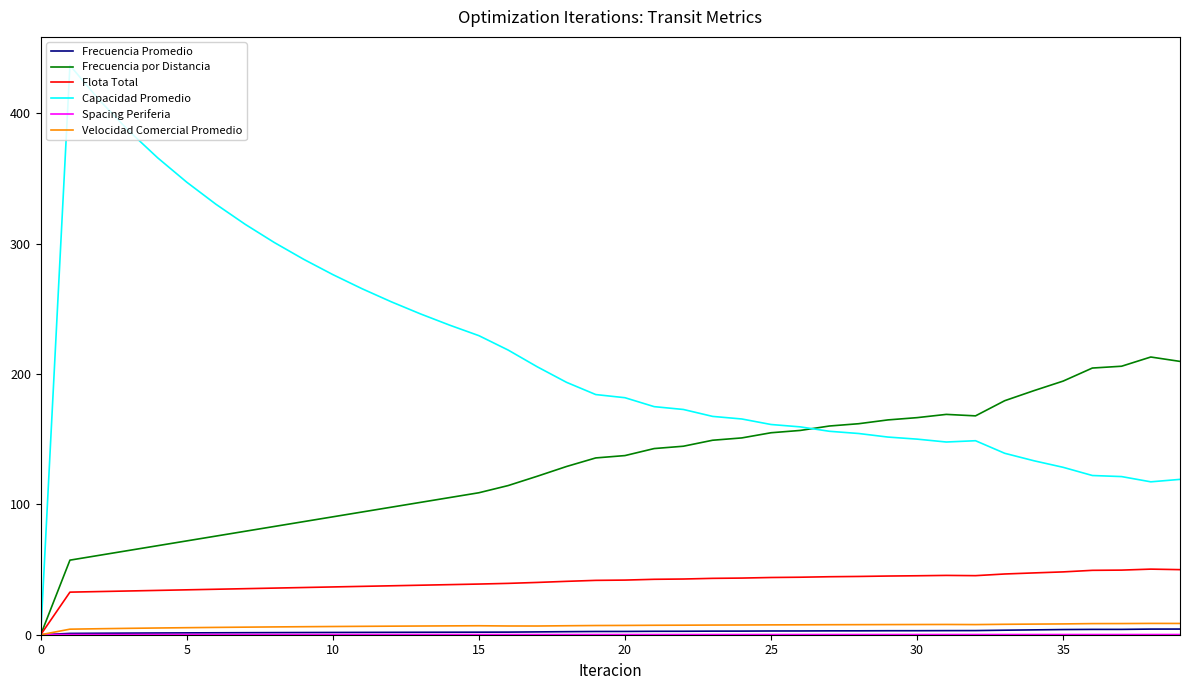

What is the greatest value displayed?

436.7